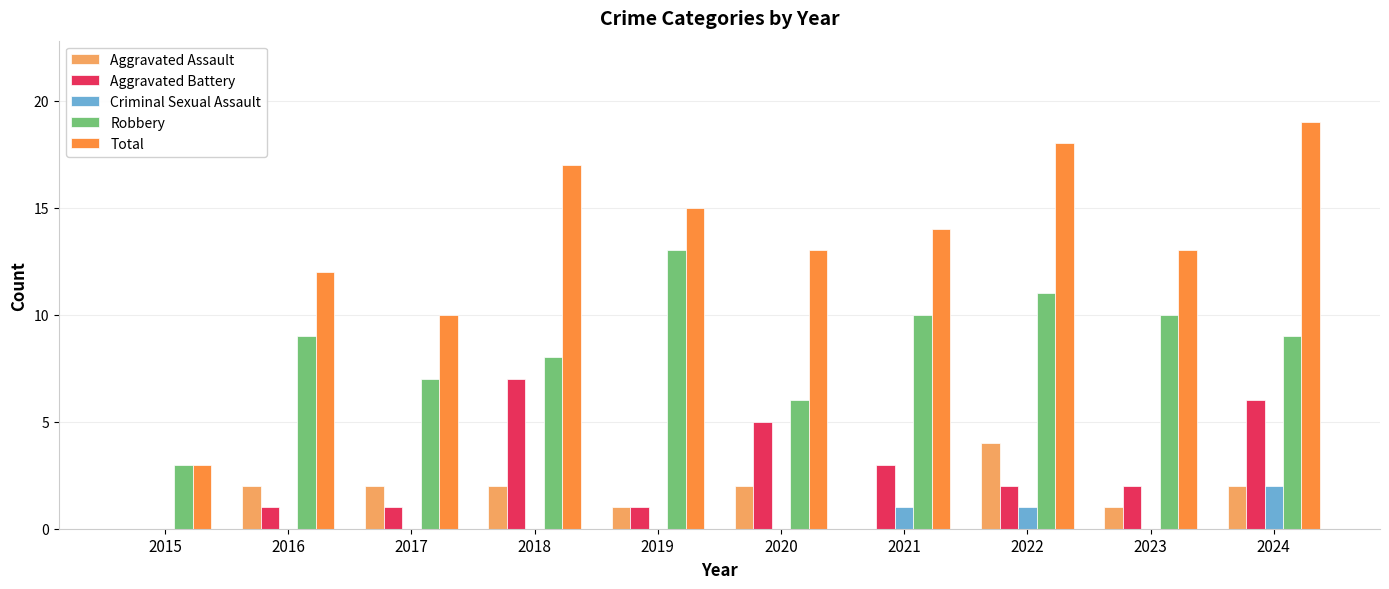

The value of Criminal Sexual Assault at 2017 is 0. True or false?

True